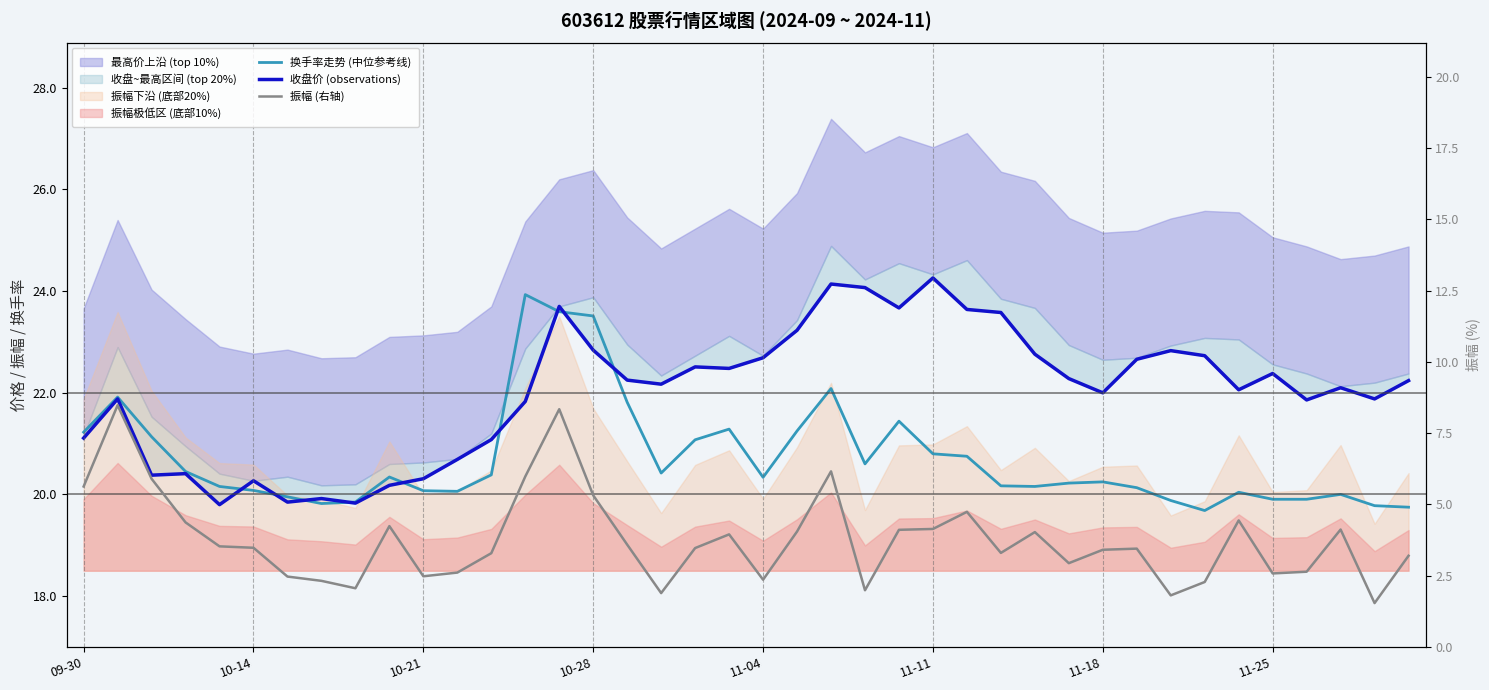

List the labels in order of 换手率走势 (中位参考线) value, smallest first.

33, 39, 38, 11-25, 8, 32, 35, 36, 11-18, 37, 34, 11, 10, 11-11, 31, 11-04, 28, 27, 29, 30, 20, 9, 12, 17, 10-28, 23, 26, 25, 18, 10-21, 09-30, 21, 19, 24, 16, 10-14, 22, 15, 14, 13